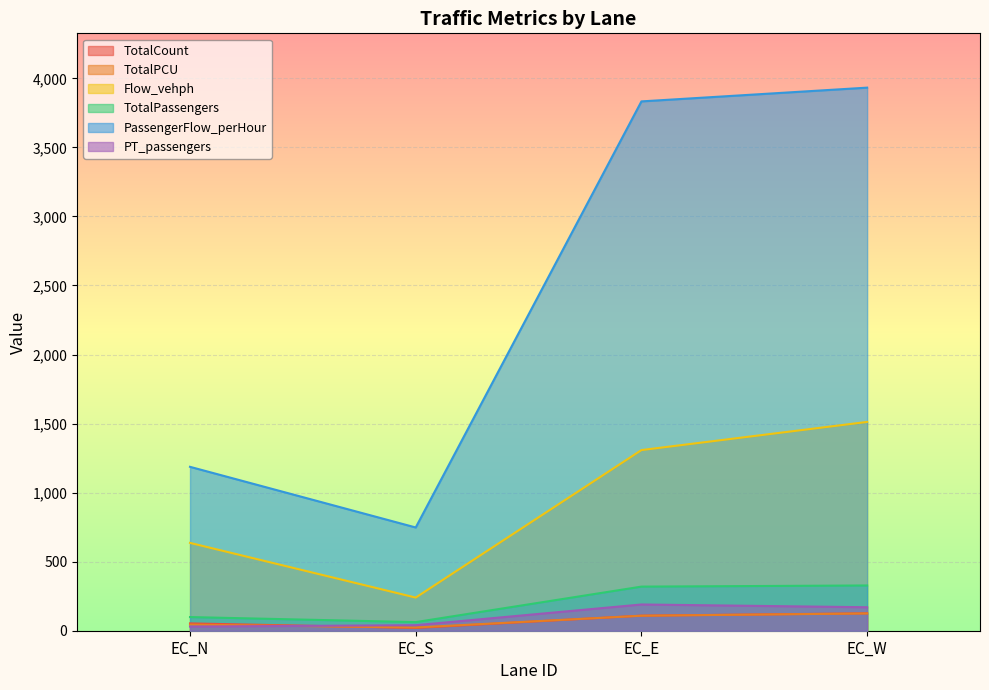

Is it true that Flow_vehph equals 1308.0 at EC_E?

True